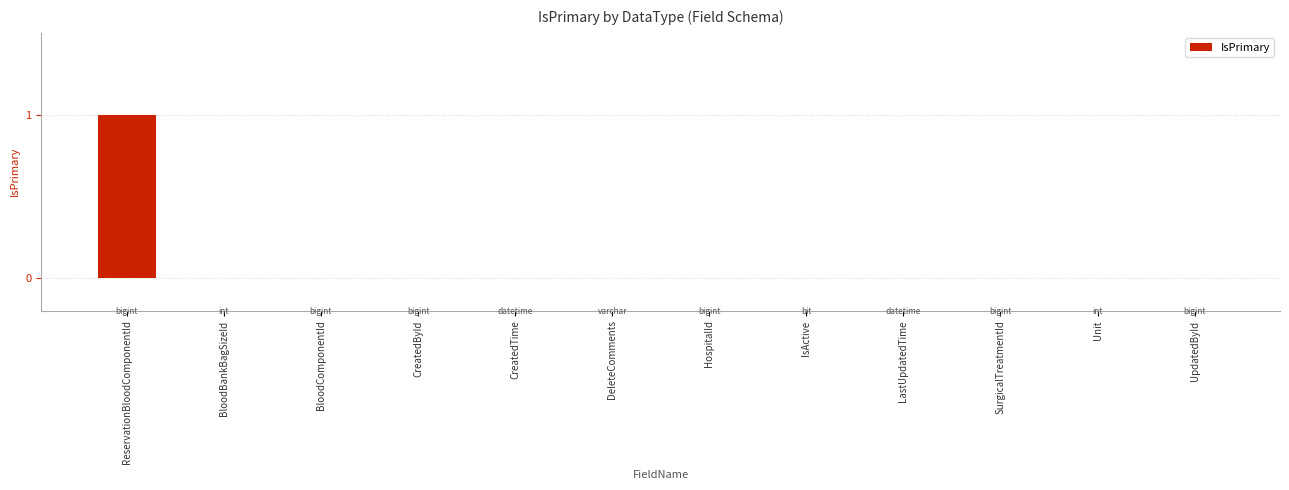

Are the bars horizontal?

No